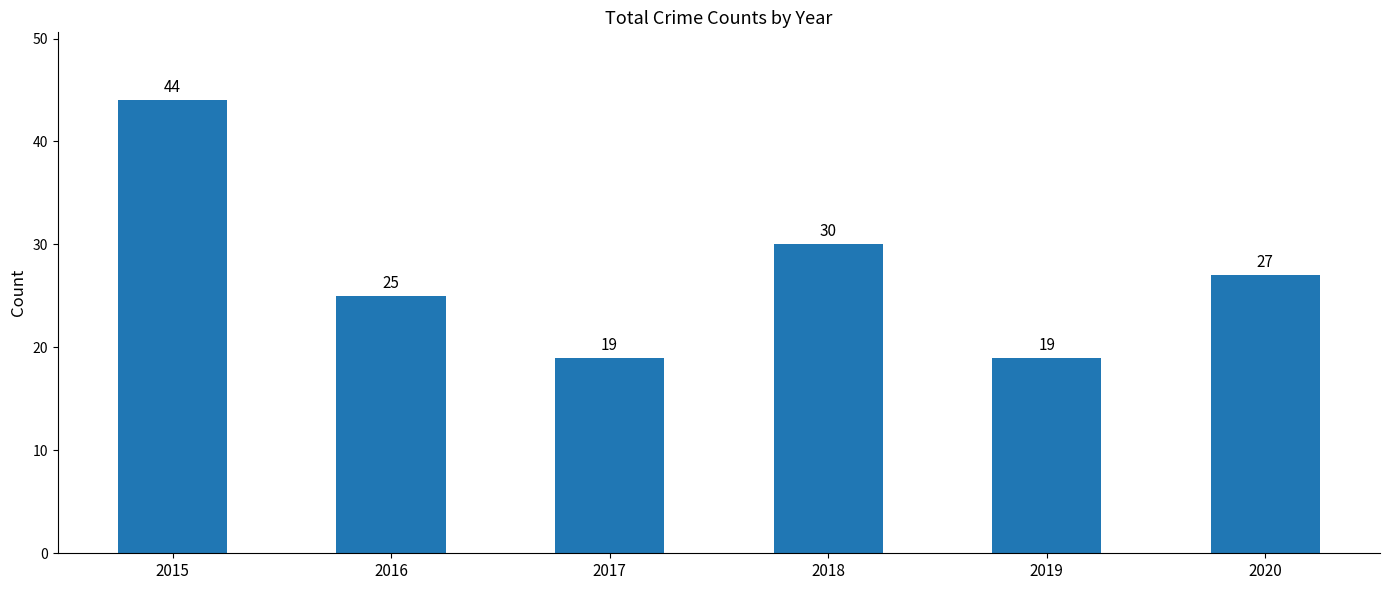

At which label is the value closest to 31?

2018